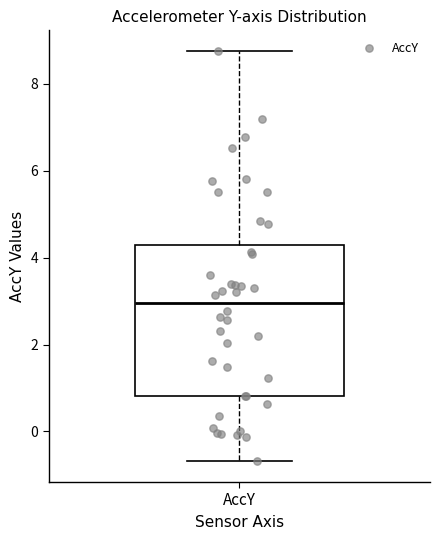

Transcribe this box plot: give where the median line is, the range the box spans, and where the two whiskers end, as read against the y-axis. The values are not printed on the chart, so give them approximately, as read against the axis.

median 3.0, box 0.8 to 4.2, whiskers -0.6 to 8.8